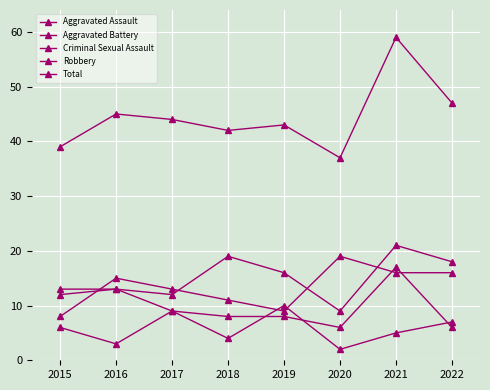

Where does the Robbery series first go above 15?

2020